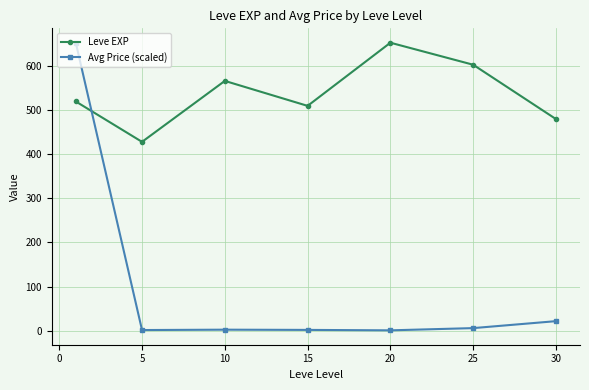

After their last crossing, which series has the higher values: Avg Price (scaled) or Leve EXP?

Leve EXP